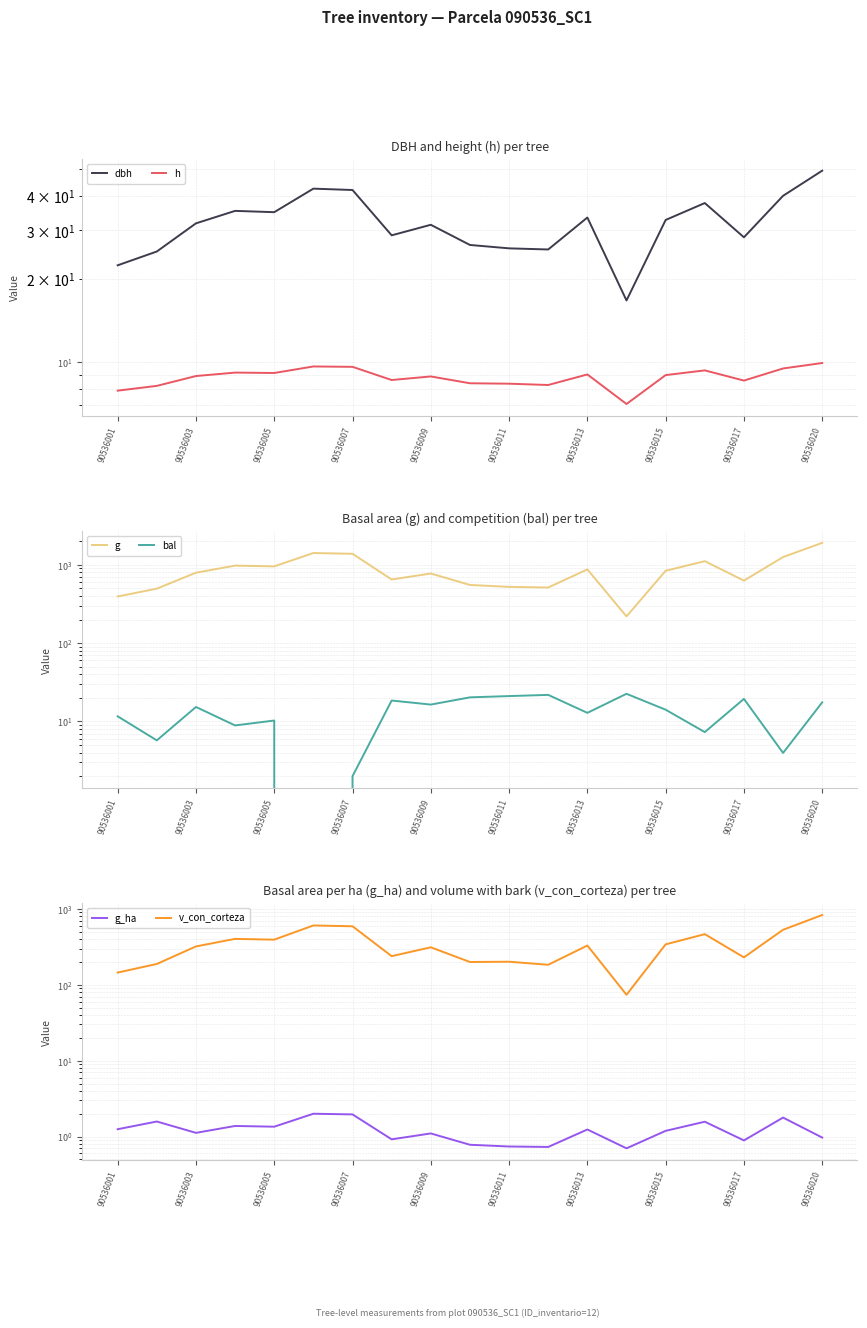

Is it true that h equals 8.9 at 90536009?

True